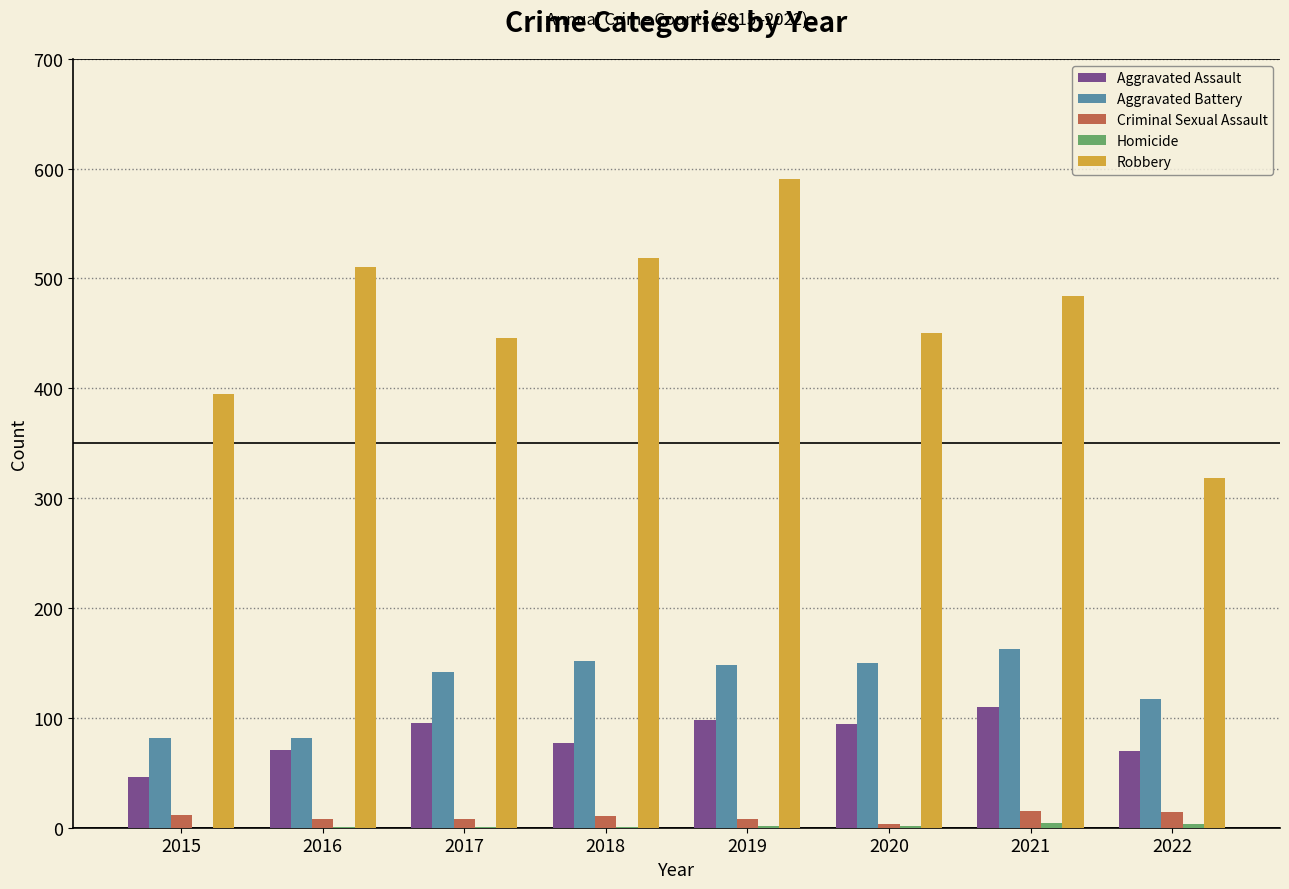

What is the sum of all Aggravated Battery values?

1036